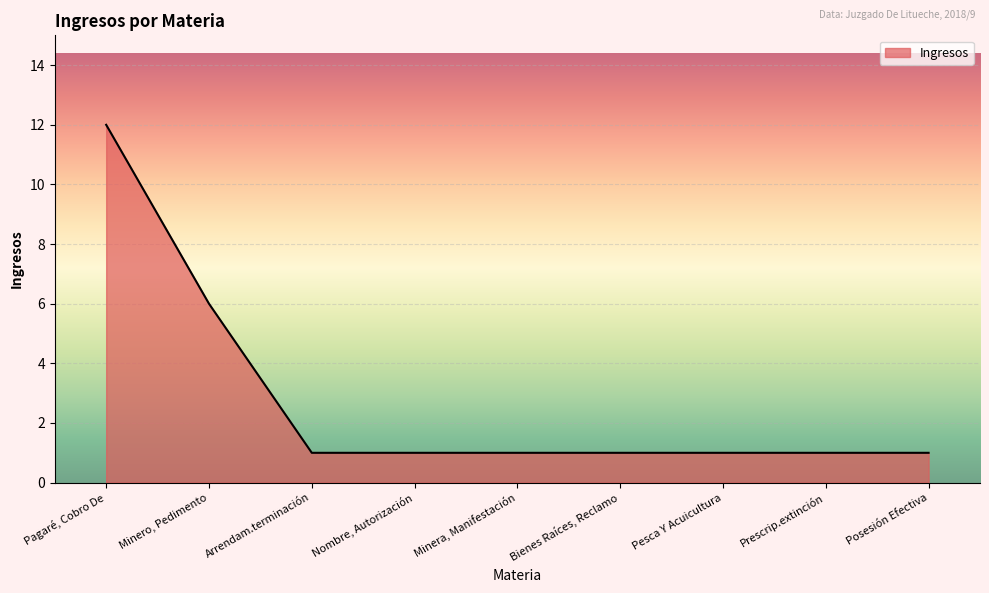

Which label corresponds to the largest value in the chart?

Pagaré, Cobro De